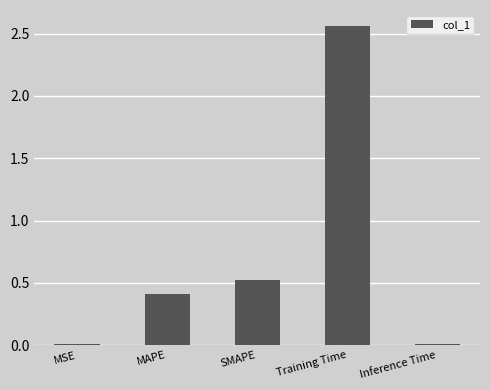

Which has a higher value, Training Time or MAPE?

Training Time